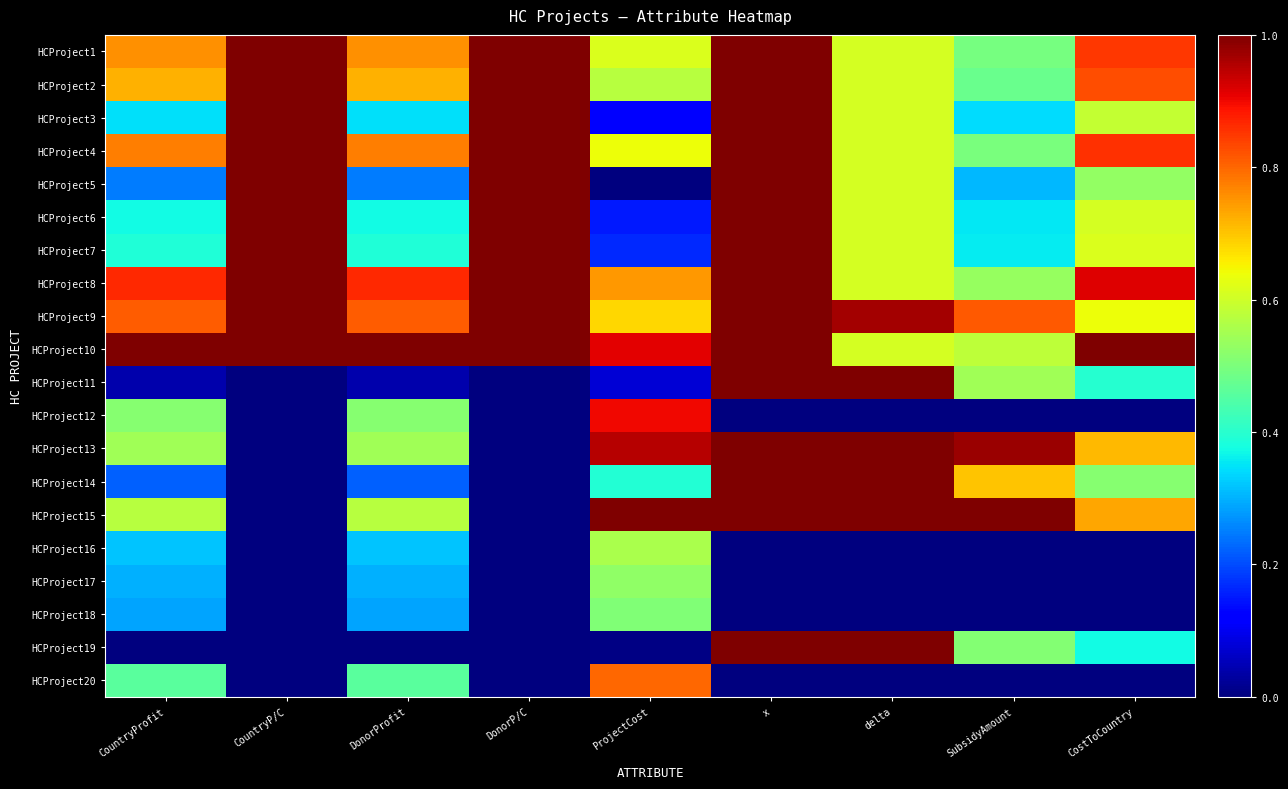

Reading right to left, list all the values displayed in this chart.

HCProject1: CostToCountry=0.8	SubsidyAmount=0.5	delta=0.6	x=1.0	ProjectCost=0.6	DonorP/C=1.0	DonorProfit=0.8	CountryP/C=1.0	CountryProfit=0.8
HCProject2: CostToCountry=0.8	SubsidyAmount=0.5	delta=0.6	x=1.0	ProjectCost=0.6	DonorP/C=1.0	DonorProfit=0.7	CountryP/C=1.0	CountryProfit=0.7
HCProject3: CostToCountry=0.6	SubsidyAmount=0.3	delta=0.6	x=1.0	ProjectCost=0.1	DonorP/C=1.0	DonorProfit=0.3	CountryP/C=1.0	CountryProfit=0.3
HCProject4: CostToCountry=0.9	SubsidyAmount=0.5	delta=0.6	x=1.0	ProjectCost=0.6	DonorP/C=1.0	DonorProfit=0.8	CountryP/C=1.0	CountryProfit=0.8
HCProject5: CostToCountry=0.5	SubsidyAmount=0.3	delta=0.6	x=1.0	ProjectCost=0.0	DonorP/C=1.0	DonorProfit=0.2	CountryP/C=1.0	CountryProfit=0.2
HCProject6: CostToCountry=0.6	SubsidyAmount=0.4	delta=0.6	x=1.0	ProjectCost=0.1	DonorP/C=1.0	DonorProfit=0.4	CountryP/C=1.0	CountryProfit=0.4
HCProject7: CostToCountry=0.6	SubsidyAmount=0.4	delta=0.6	x=1.0	ProjectCost=0.2	DonorP/C=1.0	DonorProfit=0.4	CountryP/C=1.0	CountryProfit=0.4
HCProject8: CostToCountry=0.9	SubsidyAmount=0.5	delta=0.6	x=1.0	ProjectCost=0.7	DonorP/C=1.0	DonorProfit=0.9	CountryP/C=1.0	CountryProfit=0.9
HCProject9: CostToCountry=0.6	SubsidyAmount=0.8	delta=1.0	x=1.0	ProjectCost=0.7	DonorP/C=1.0	DonorProfit=0.8	CountryP/C=1.0	CountryProfit=0.8
HCProject10: CostToCountry=1.0	SubsidyAmount=0.6	delta=0.6	x=1.0	ProjectCost=0.9	DonorP/C=1.0	DonorProfit=1.0	CountryP/C=1.0	CountryProfit=1.0
HCProject11: CostToCountry=0.4	SubsidyAmount=0.5	delta=1.0	x=1.0	ProjectCost=0.1	DonorP/C=0.0	DonorProfit=0.0	CountryP/C=0.0	CountryProfit=0.0
HCProject12: CostToCountry=0.0	SubsidyAmount=0.0	delta=0.0	x=0.0	ProjectCost=0.9	DonorP/C=0.0	DonorProfit=0.5	CountryP/C=0.0	CountryProfit=0.5
HCProject13: CostToCountry=0.7	SubsidyAmount=1.0	delta=1.0	x=1.0	ProjectCost=0.9	DonorP/C=0.0	DonorProfit=0.5	CountryP/C=0.0	CountryProfit=0.5
HCProject14: CostToCountry=0.5	SubsidyAmount=0.7	delta=1.0	x=1.0	ProjectCost=0.4	DonorP/C=0.0	DonorProfit=0.2	CountryP/C=0.0	CountryProfit=0.2
HCProject15: CostToCountry=0.7	SubsidyAmount=1.0	delta=1.0	x=1.0	ProjectCost=1.0	DonorP/C=0.0	DonorProfit=0.6	CountryP/C=0.0	CountryProfit=0.6
HCProject16: CostToCountry=0.0	SubsidyAmount=0.0	delta=0.0	x=0.0	ProjectCost=0.6	DonorP/C=0.0	DonorProfit=0.3	CountryP/C=0.0	CountryProfit=0.3
HCProject17: CostToCountry=0.0	SubsidyAmount=0.0	delta=0.0	x=0.0	ProjectCost=0.5	DonorP/C=0.0	DonorProfit=0.3	CountryP/C=0.0	CountryProfit=0.3
HCProject18: CostToCountry=0.0	SubsidyAmount=0.0	delta=0.0	x=0.0	ProjectCost=0.5	DonorP/C=0.0	DonorProfit=0.3	CountryP/C=0.0	CountryProfit=0.3
HCProject19: CostToCountry=0.4	SubsidyAmount=0.5	delta=1.0	x=1.0	ProjectCost=0.0	DonorP/C=0.0	DonorProfit=0.0	CountryP/C=0.0	CountryProfit=0.0
HCProject20: CostToCountry=0.0	SubsidyAmount=0.0	delta=0.0	x=0.0	ProjectCost=0.8	DonorP/C=0.0	DonorProfit=0.5	CountryP/C=0.0	CountryProfit=0.5